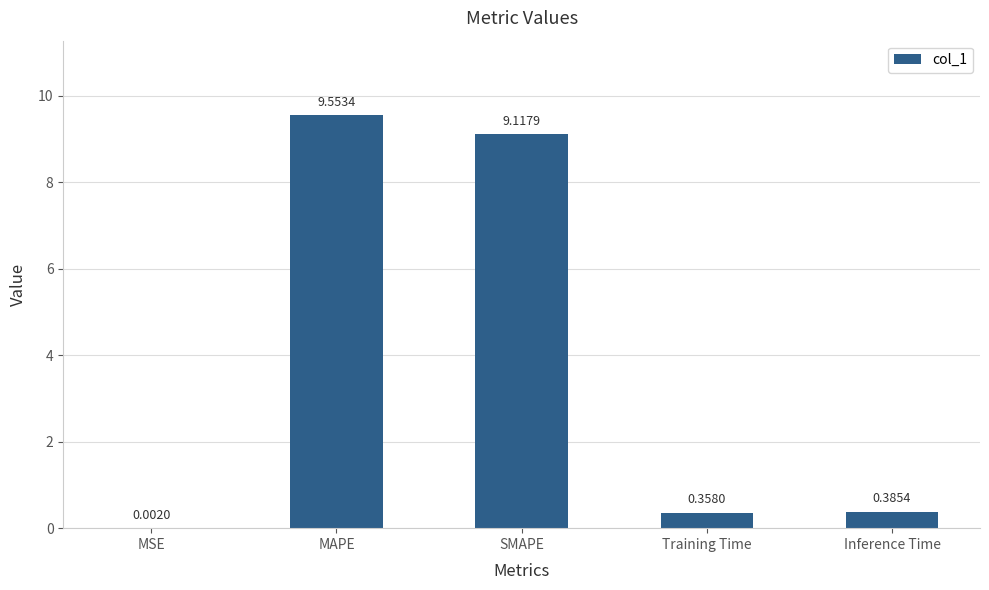

Which label corresponds to the largest value in the chart?

MAPE